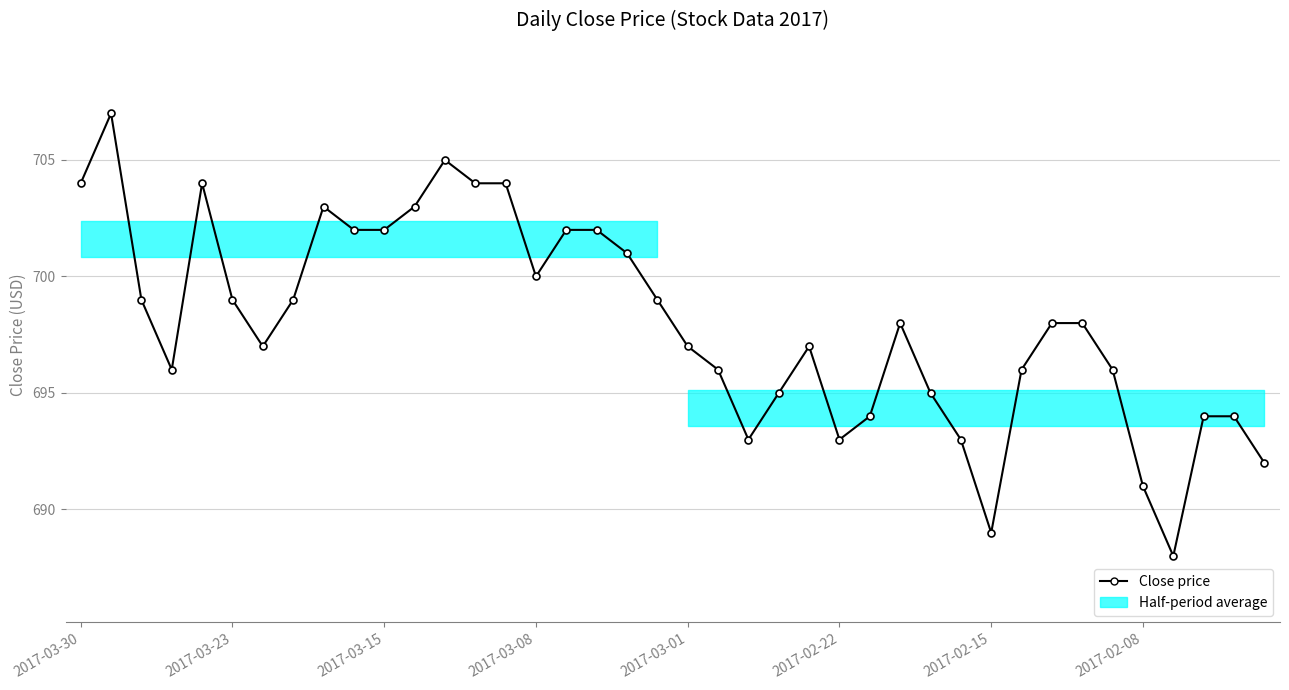

Where does the data first go above 698?

2017-03-30